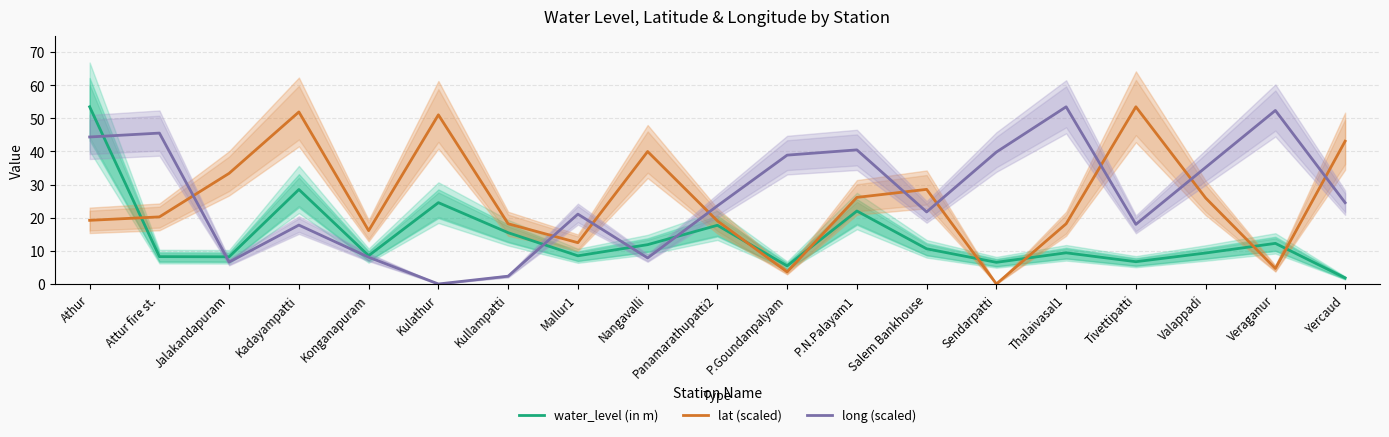

Between which two adjacent categories do lat (scaled) and water_level (in m) first intersect?

Athur and Attur fire st.